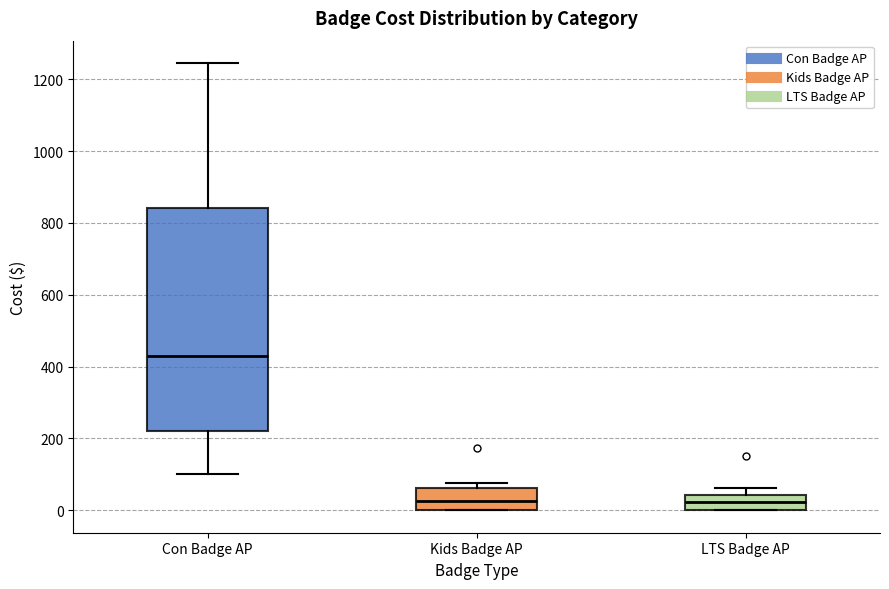

Reading left to right, transcribe this box plot: for each box, give where its median line is, the range the box spans, and where its two whiskers end, as read against the y-axis. The values are not printed on the chart, so give them approximately, as read against the axis.

Con Badge AP: median 440, box 220 to 840, whiskers 100 to 1240
Kids Badge AP: median 20, box 0 to 60, whiskers 0 to 80
LTS Badge AP: median 20, box 0 to 40, whiskers 0 to 60